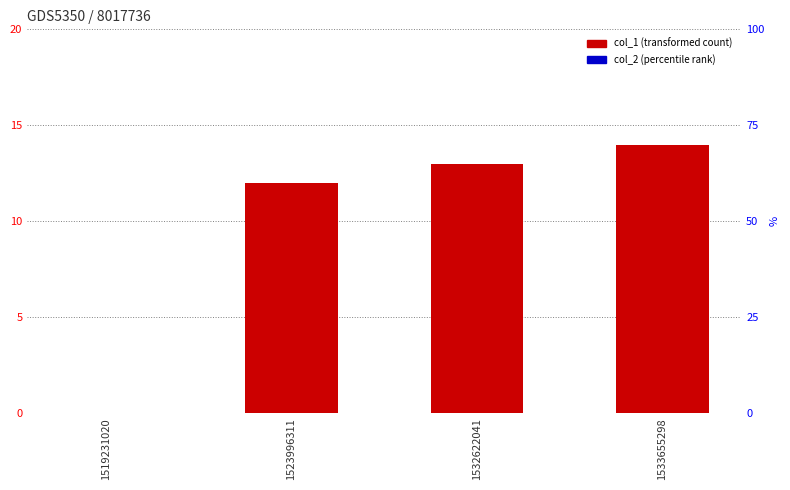

How many data points does each series have?

4